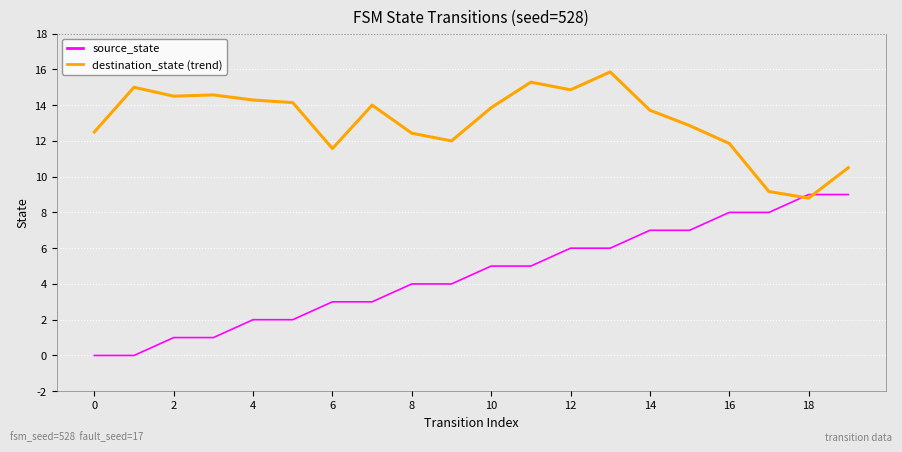

Rank the series by their maximum value, from lowest to highest.

source_state, destination_state (trend)